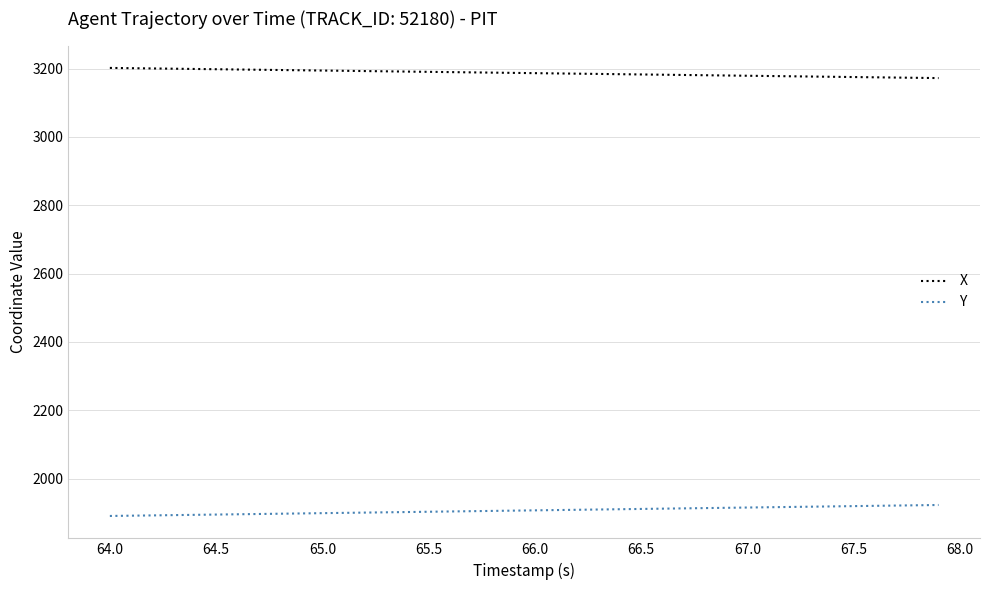

Rank the series by their average value, from lowest to highest.

Y, X